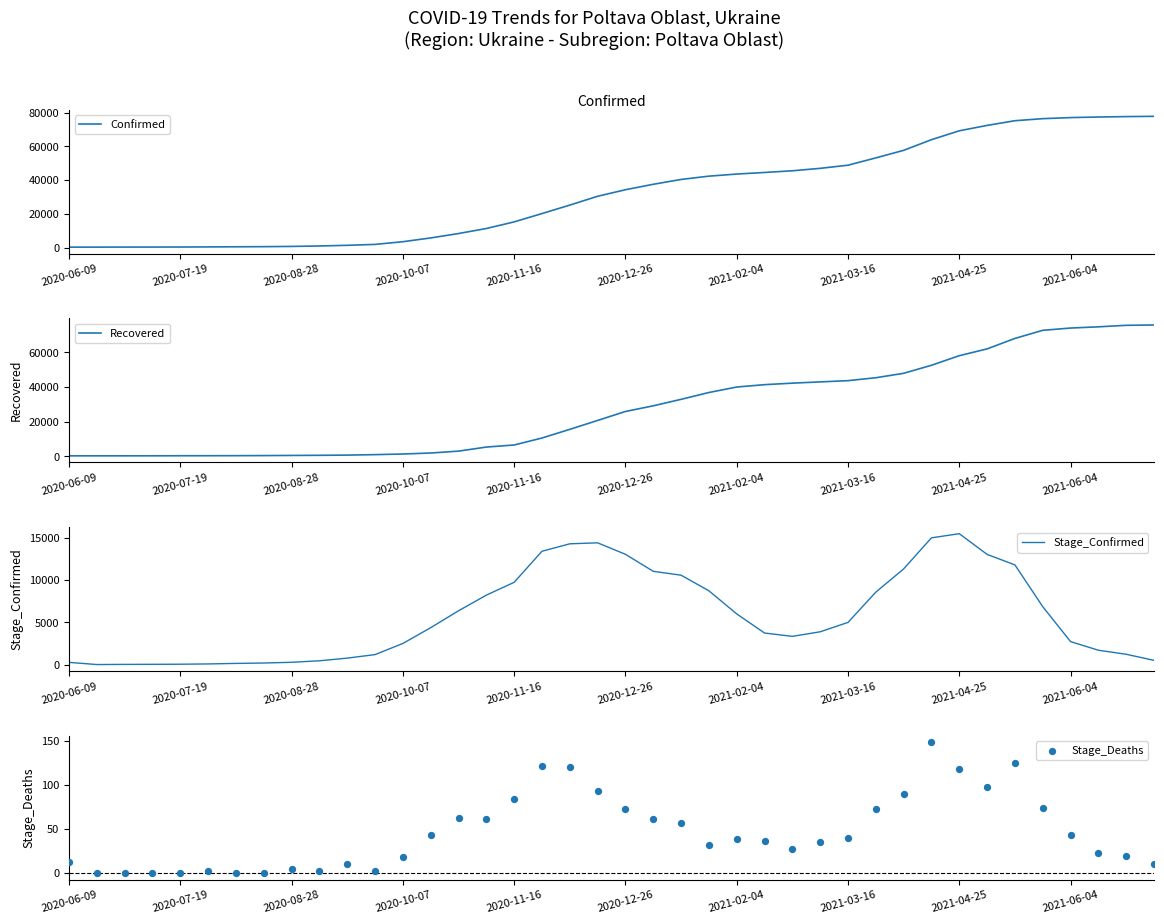

Which series has the largest total across all categories?

Confirmed